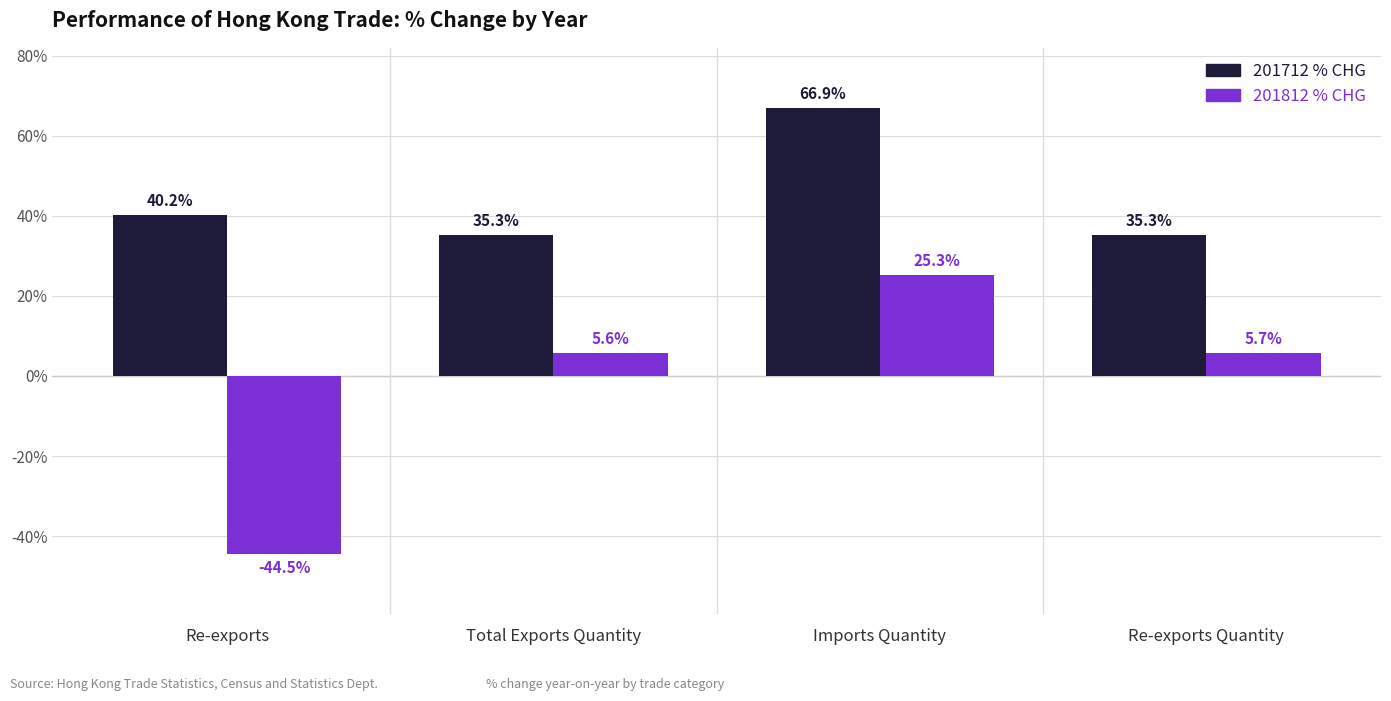

At how many categories does at least one series exceed 58?

1